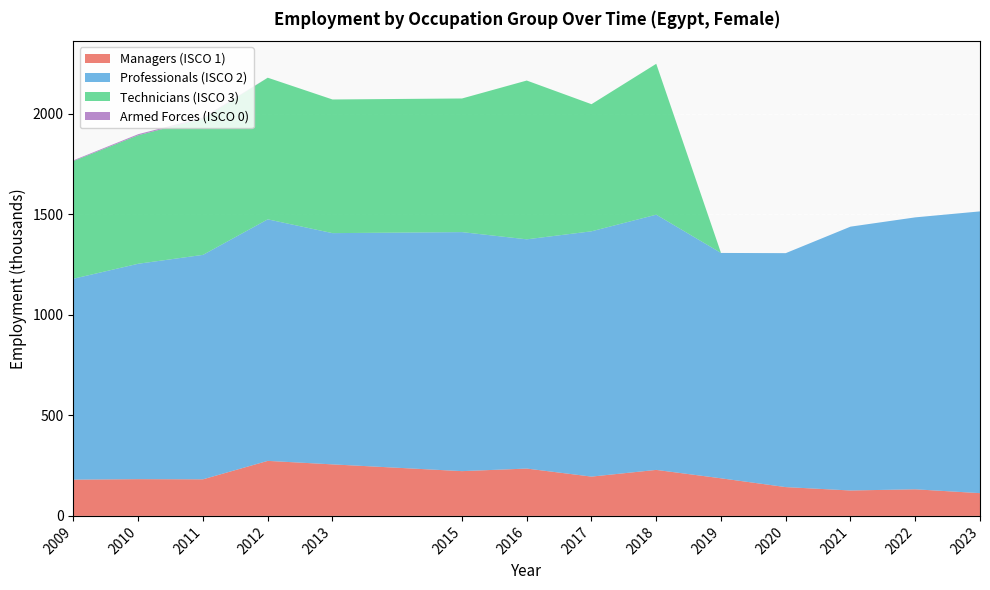

Reading left to right, extract all data points from this chart.

sex_f: 3.5	5.4	5.3	0.0	5.4	0.0	0.0	0.0	0.0	0.0	0.0	0.0	0.0	0.0	0.0
ocu_isco08_1: 180.4	182.8	182.0	273.7	256.3	222.6	235.4	195.5	228.8	187.0	143.3	126.4	132.3	113.2	0.0
ocu_isco08_2: 999.3	1071.2	1116.2	1201.2	1150.1	1188.7	1140.1	1219.9	1269.3	1120.8	1163.5	1312.1	1352.4	1401.3	0.0
ocu_isco08_3: 585.4	639.0	677.6	704.4	664.7	664.6	789.7	632.2	750.4	0.0	0.0	0.0	0.0	0.0	0.0